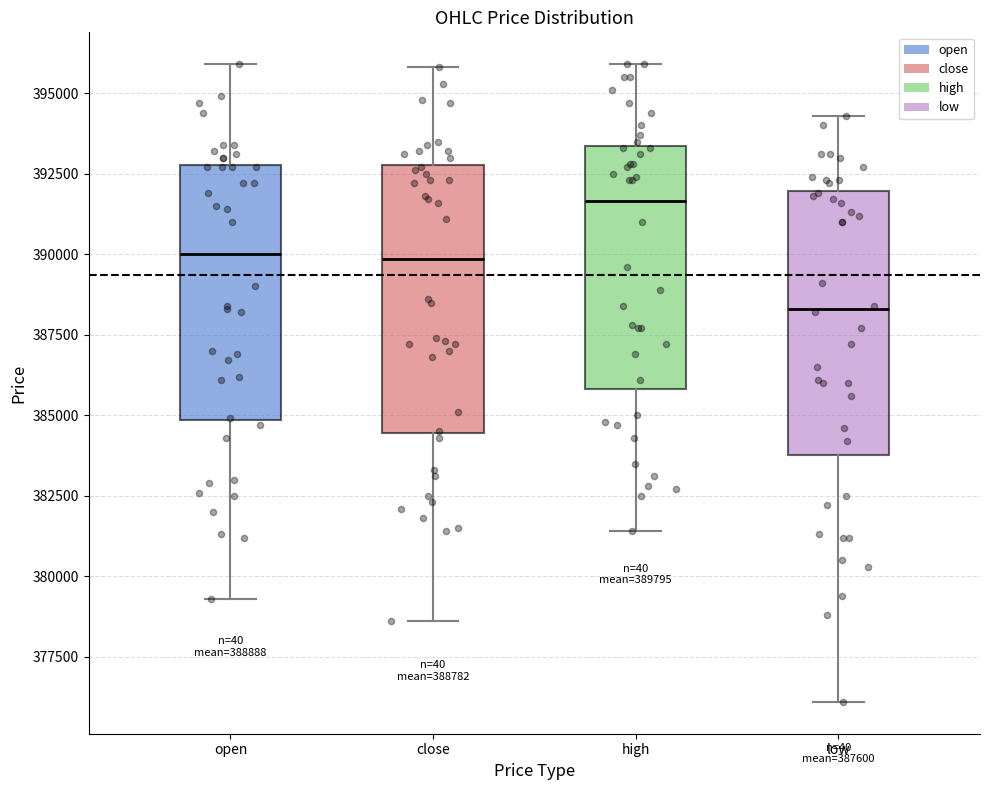

Which box has the lowest median line?

low